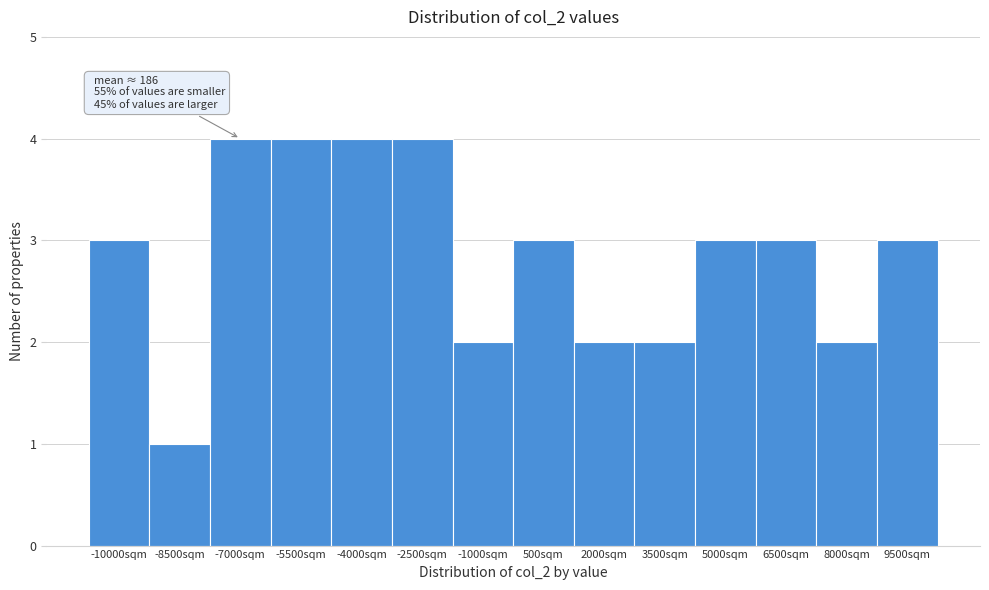

Reading left to right, list all the values displayed in this chart.

3	1	4	4	4	4	2	3	2	2	3	3	2	3